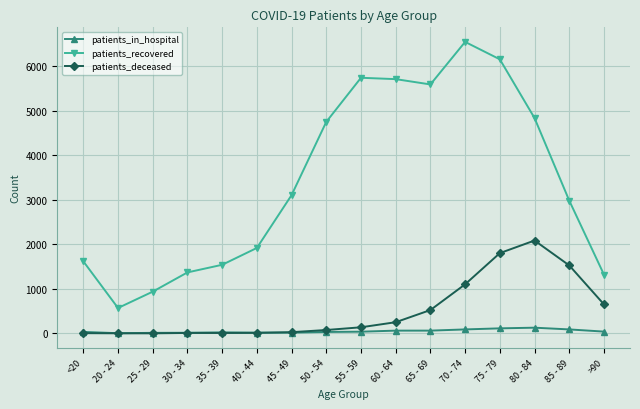

What is the label of the 16th point from the left?

>90